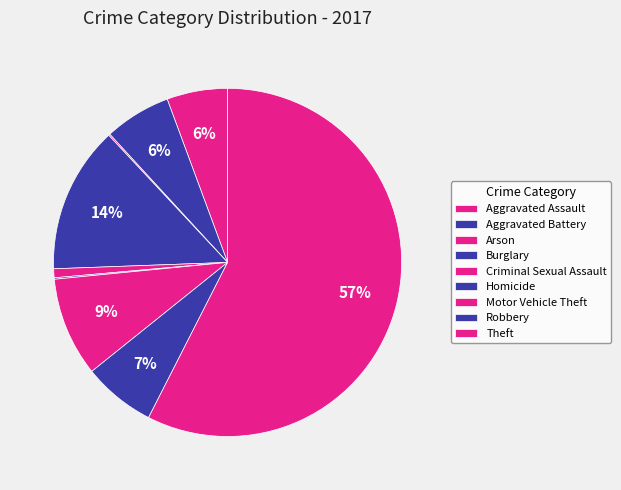

Count the number of slices in the pie.

9